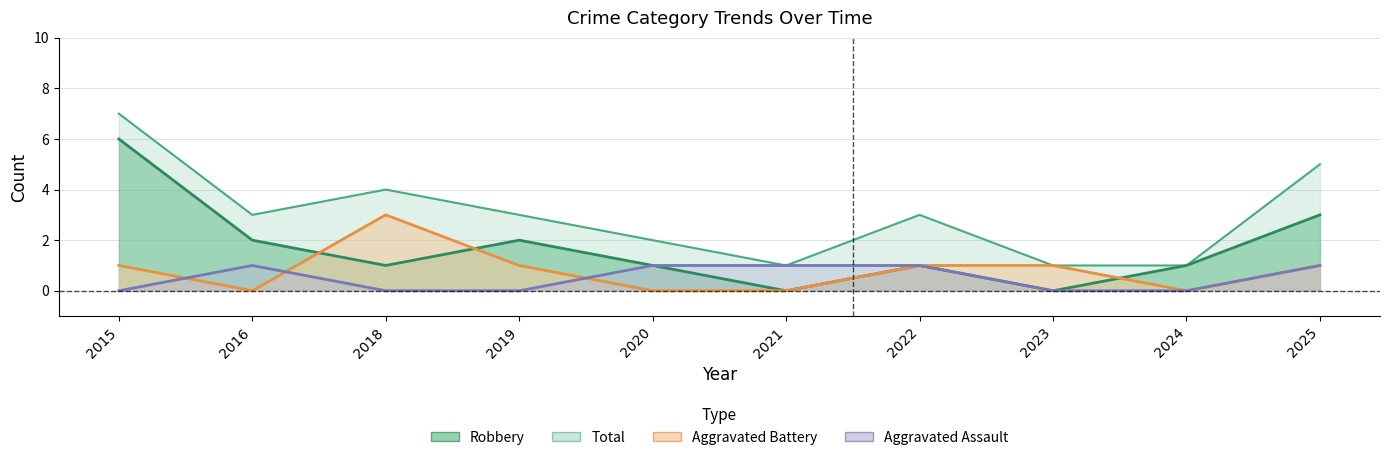

What is the value of the Robbery point at the 1st from the left?

6